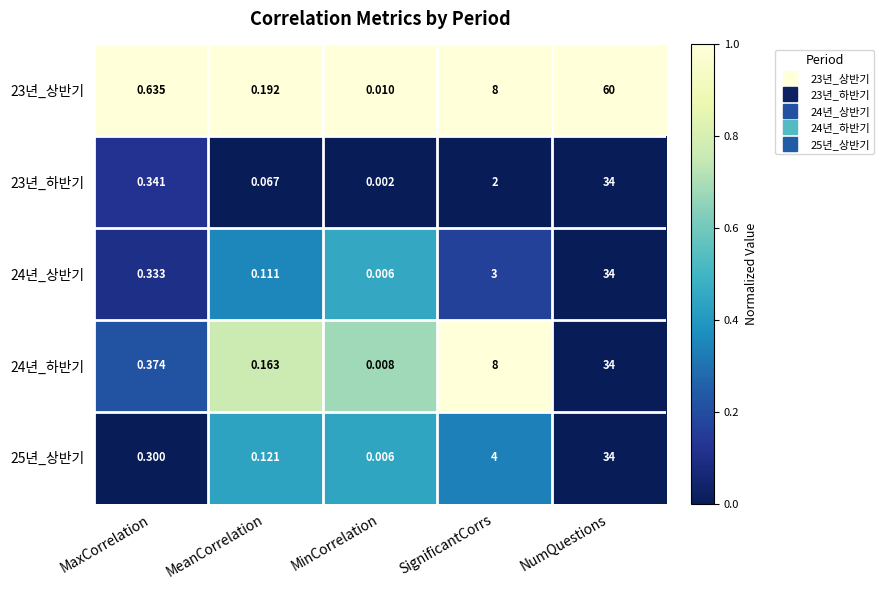

Where is 25년_상반기 nearest to the value 17?

SignificantCorrs